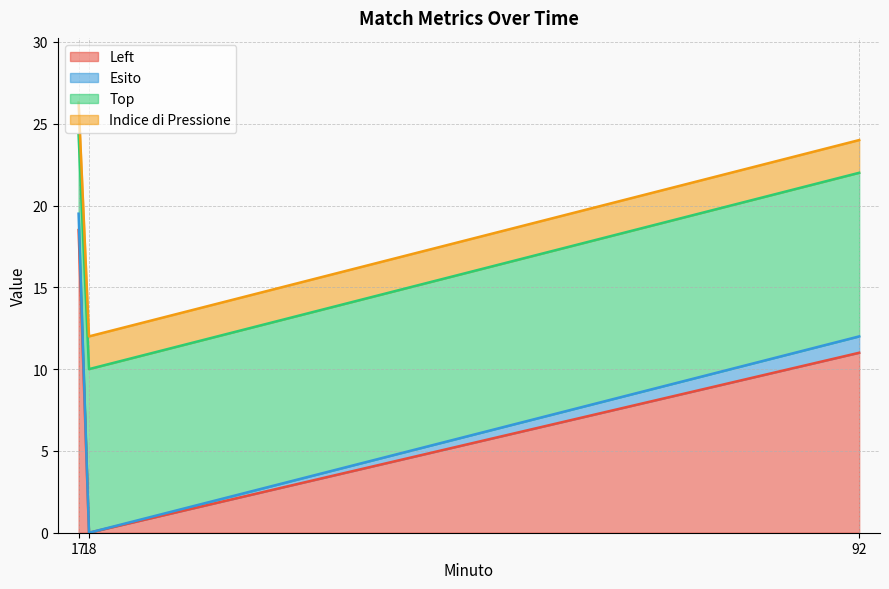

At which category does the chart reach its peak across all series?

17